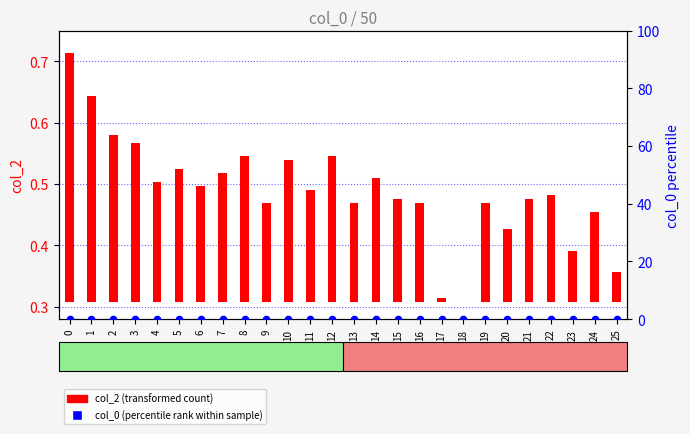

Which series has the largest total across all categories?

col_2 (transformed count)